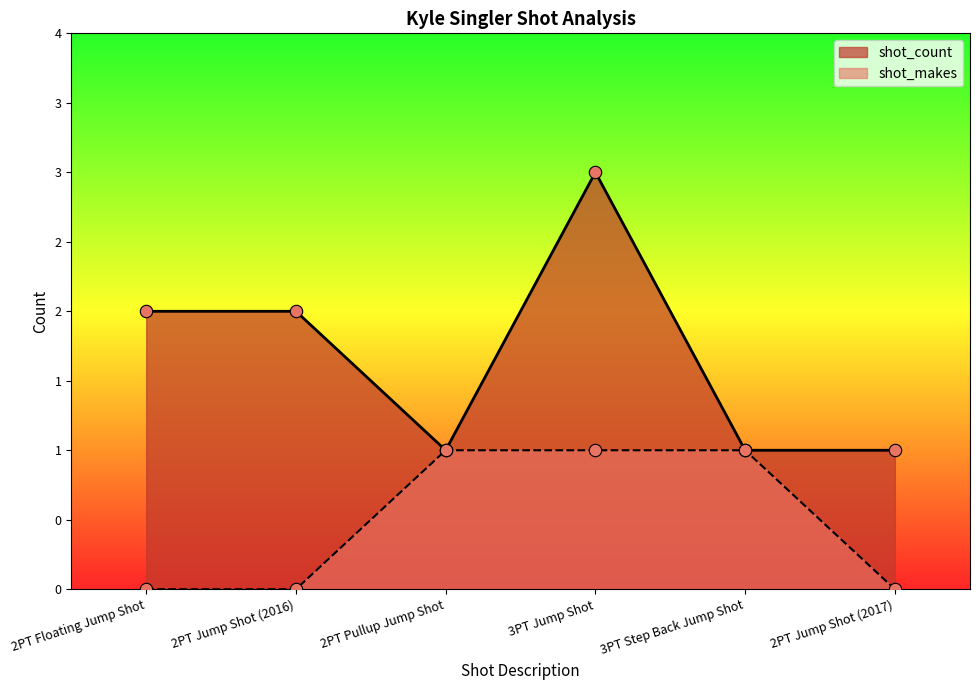

Which series contains the lowest Y value?

shot_makes